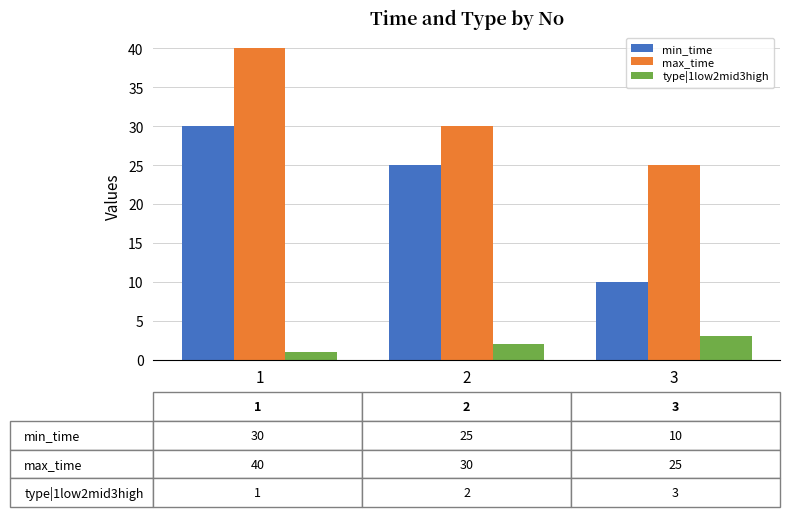

Rank the series at 3 from highest to lowest value.

max_time, min_time, type|1low2mid3high